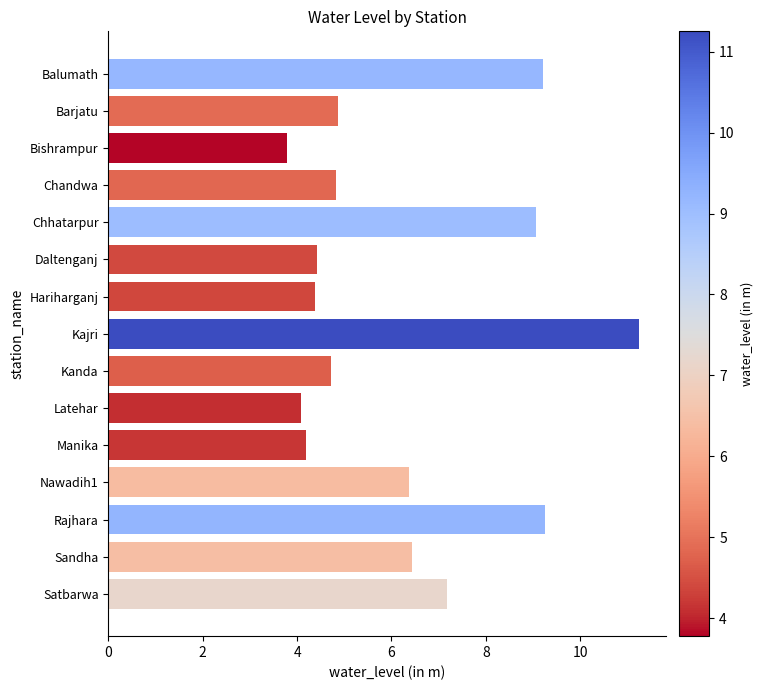

What is the change in value from Chandwa to Daltenganj?

-0.4